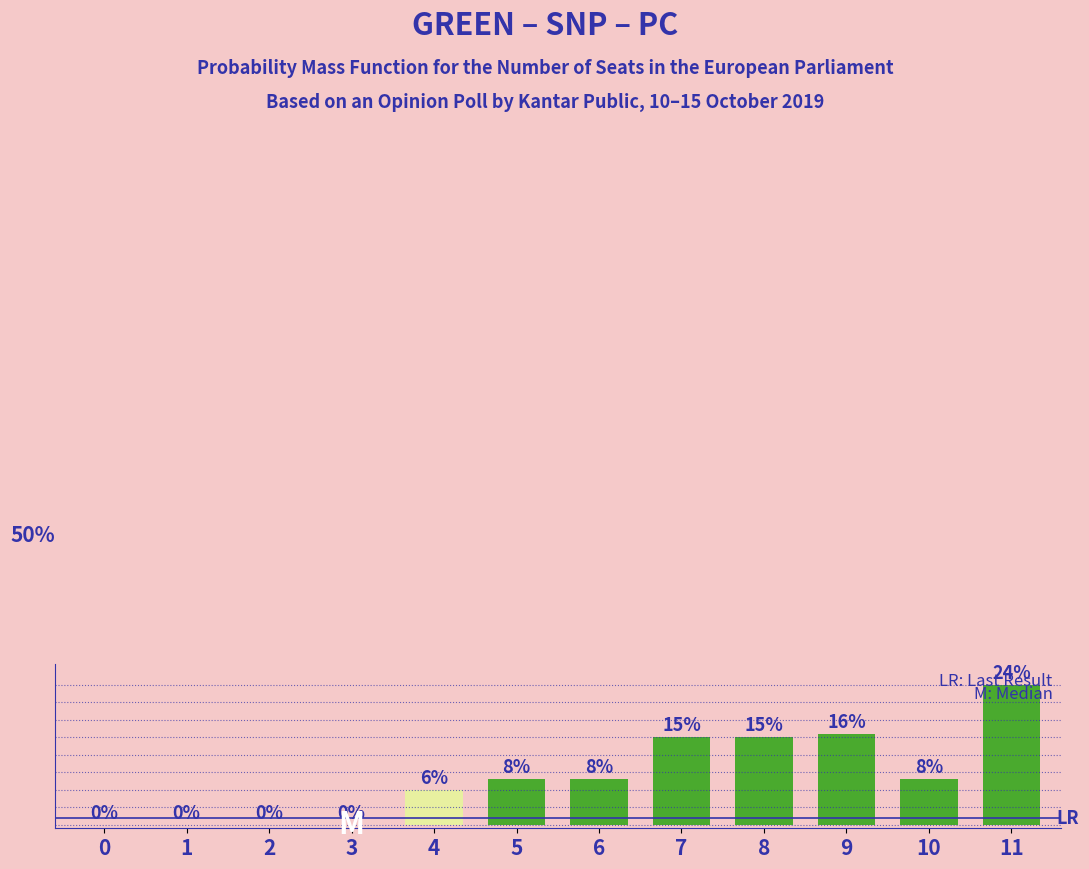

What is the maximum value shown in the chart?

40